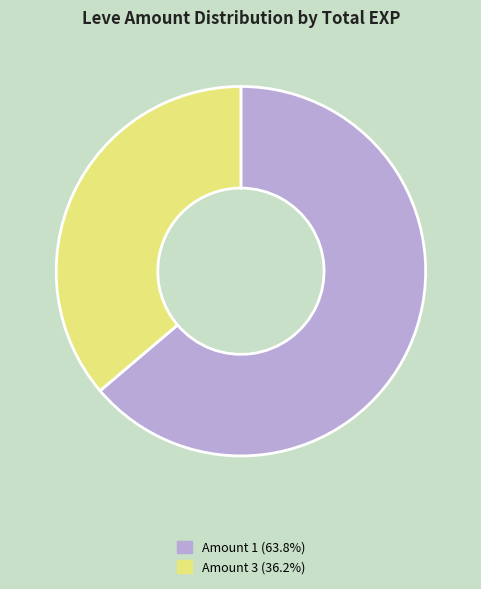

Does any single category account for the majority?

Yes